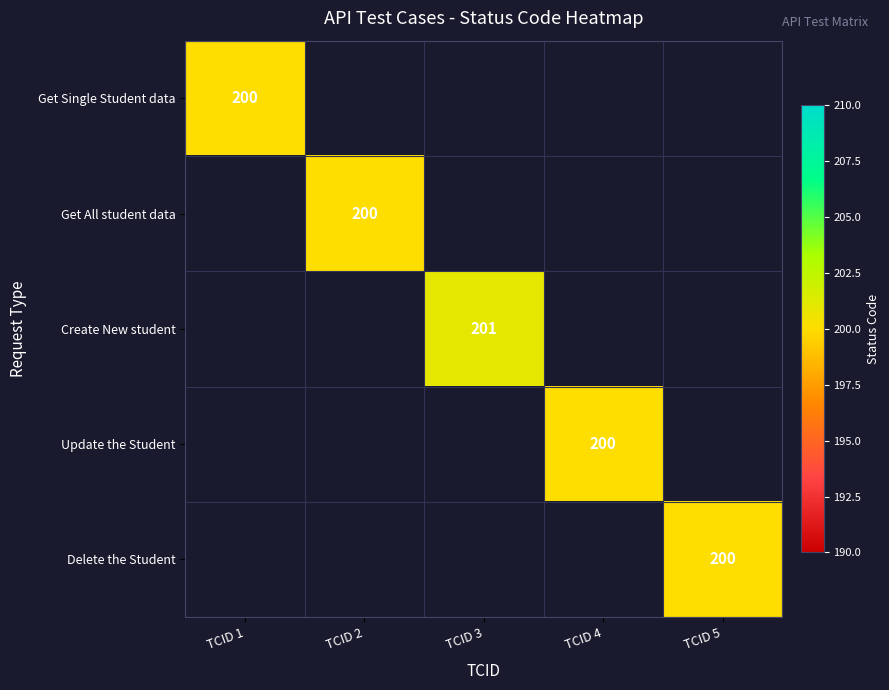

The value of Delete the Student at TCID 5 is 200. True or false?

True